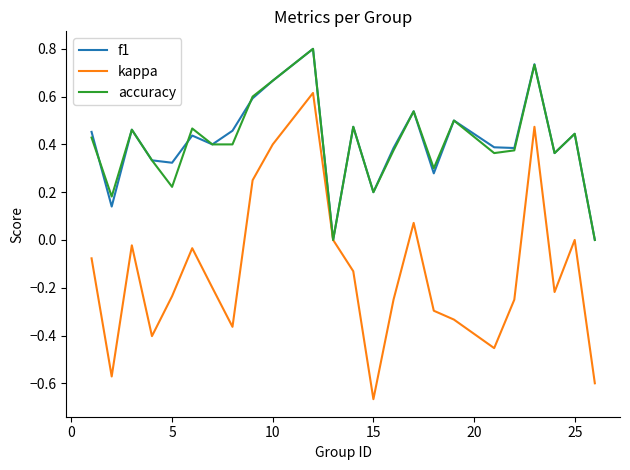

What is the highest value of the kappa series?

0.6